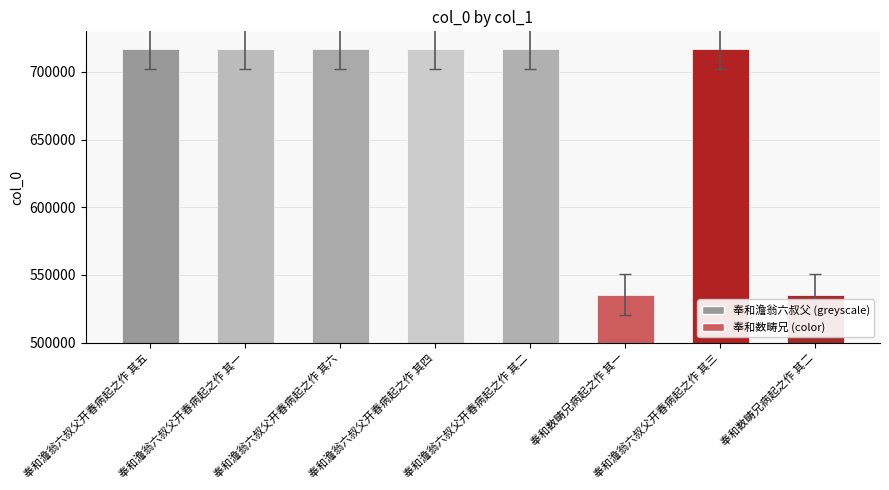

What is the minimum value shown in the chart?

535561